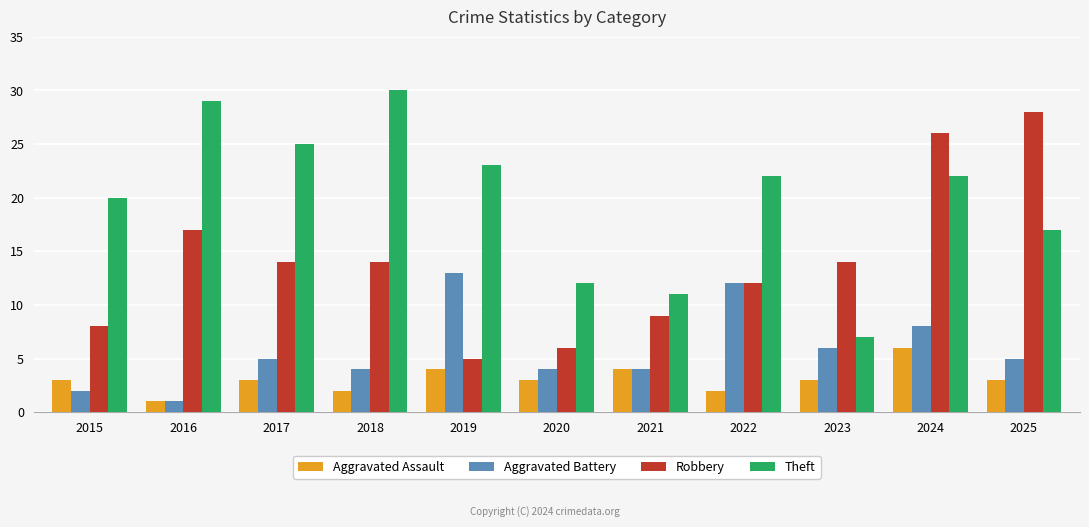

What is the difference between the maximum and minimum values in the Theft series?

23